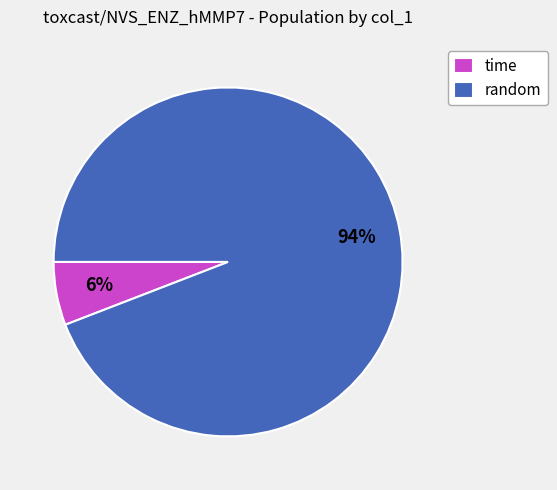

Which category has the biggest portion of the pie?

random